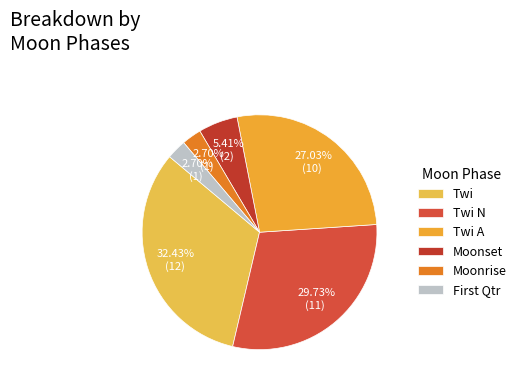

To the nearest percent, what portion does Twi A represent?

27%